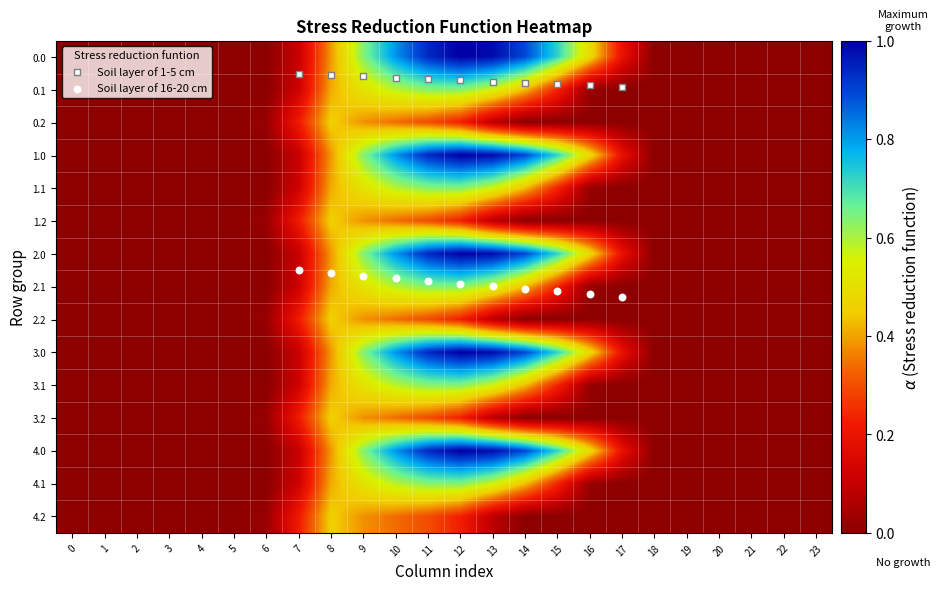

How many data points in 3.1 are above 0?

10